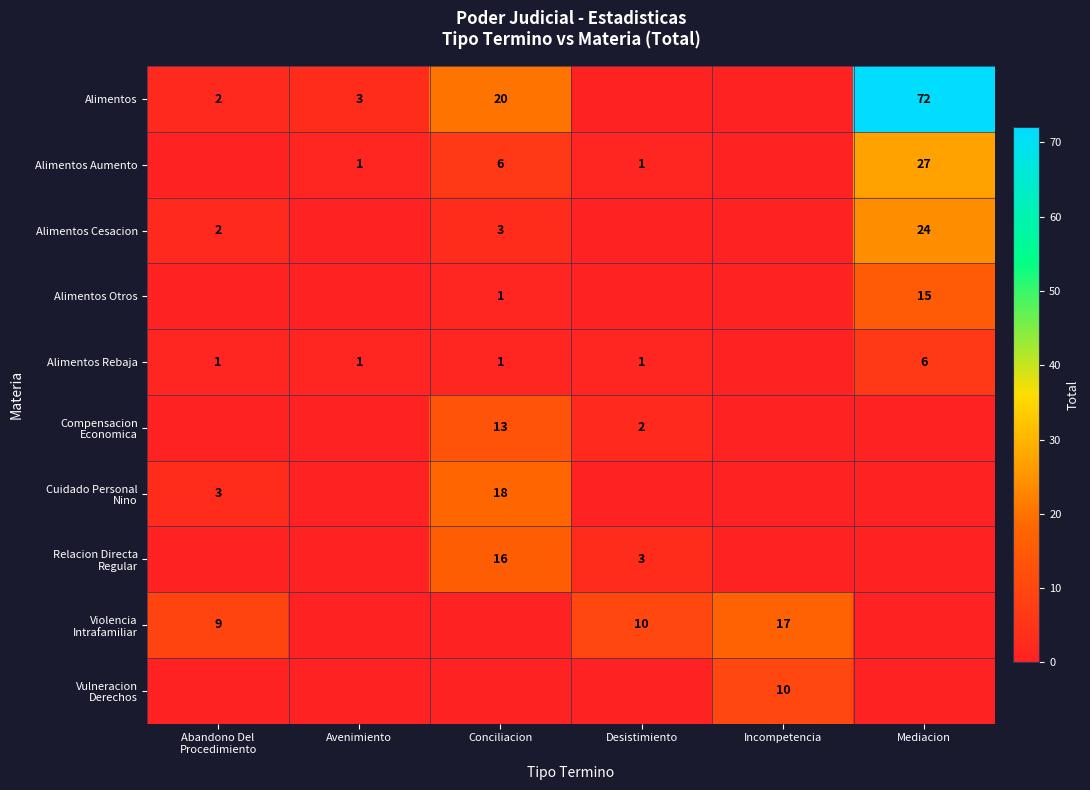

Is the value of Alimentos at Avenimiento greater than the value of Cuidado Personal Nino at Conciliacion?

No